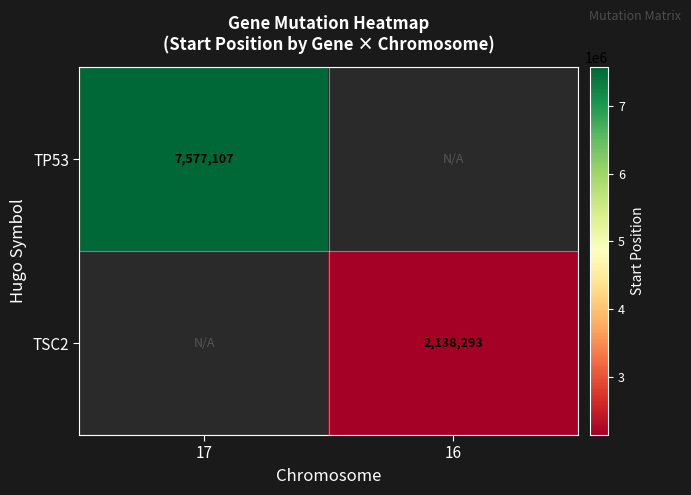

Is it true that TSC2 equals 2138293 at 16?

True